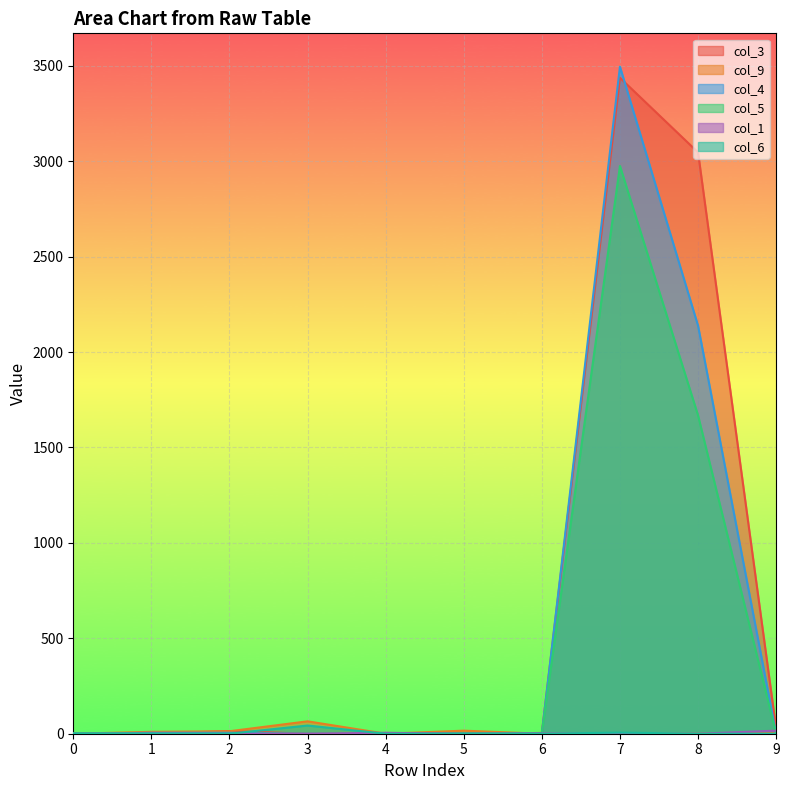

Where is the first local maximum for col_9?

3